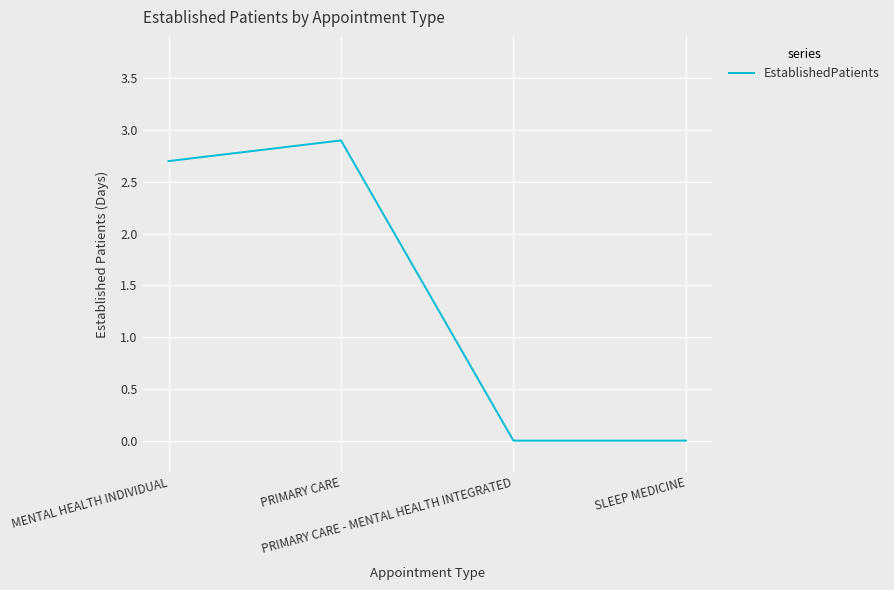

Where does the data first go above 2?

MENTAL HEALTH INDIVIDUAL